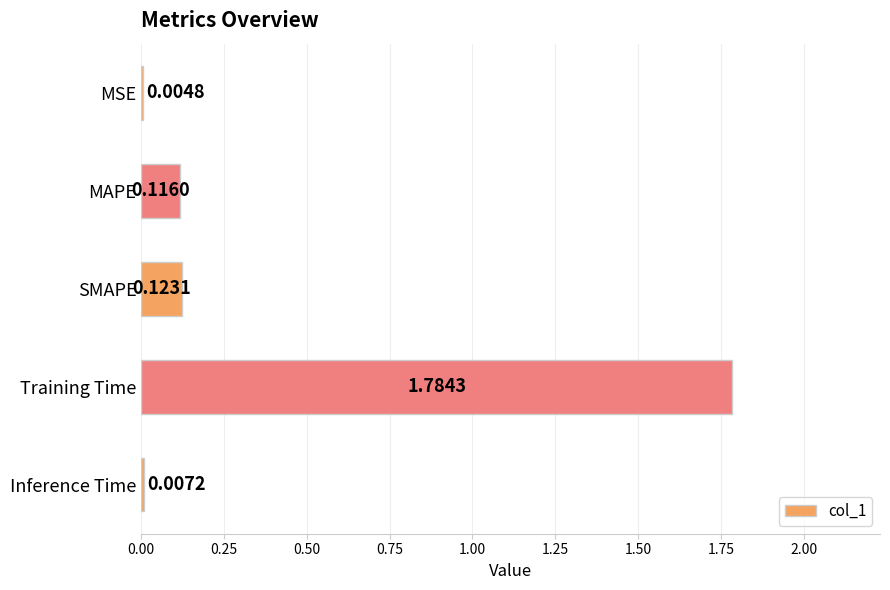

Between Inference Time and SMAPE, which is larger?

SMAPE